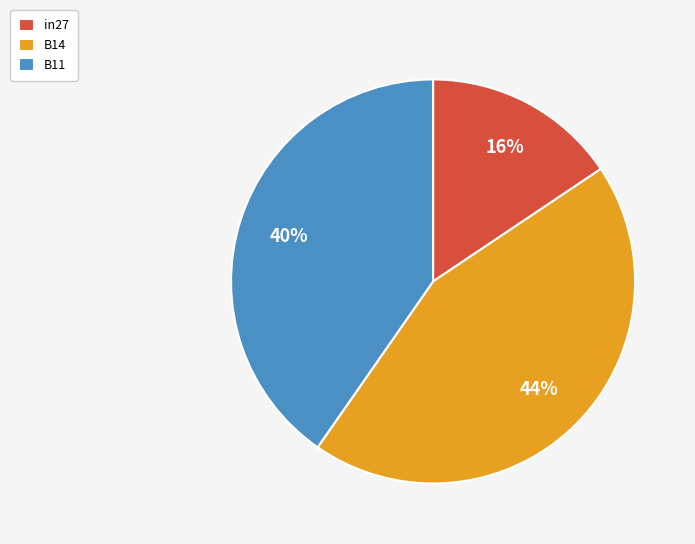

Which category has the smallest portion of the pie?

in27